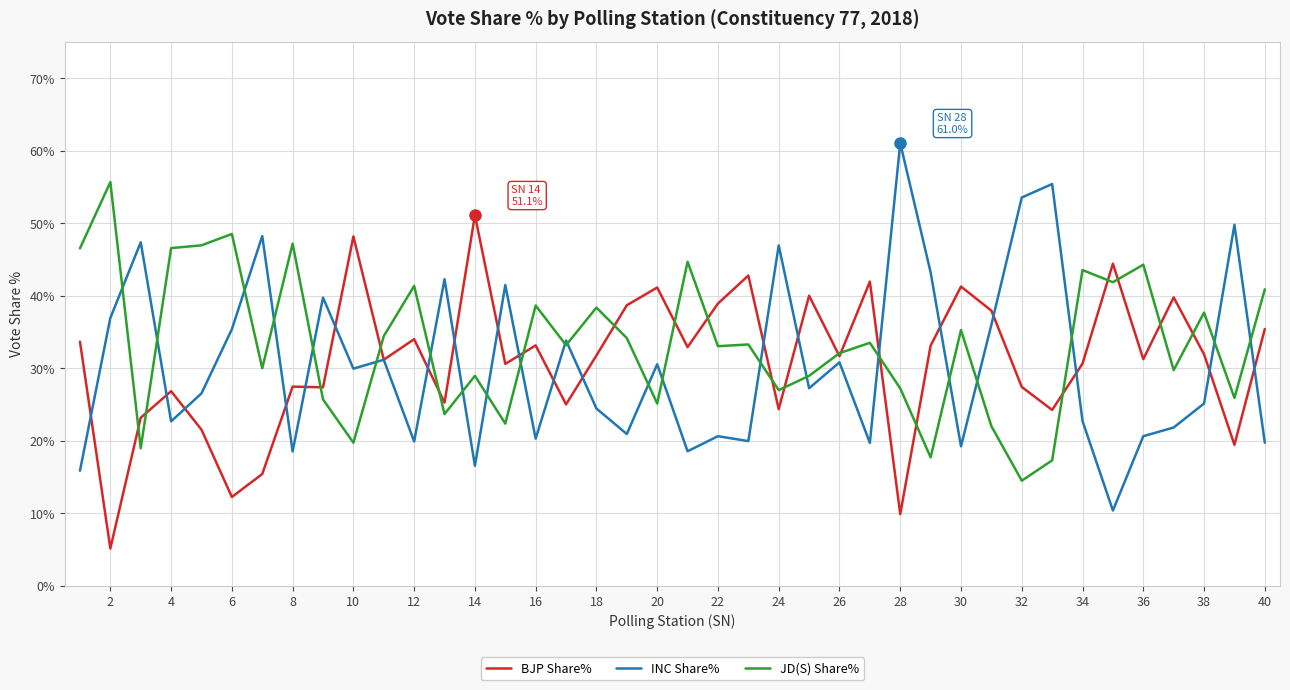

What is the minimum value for BJP Share%?

5.1